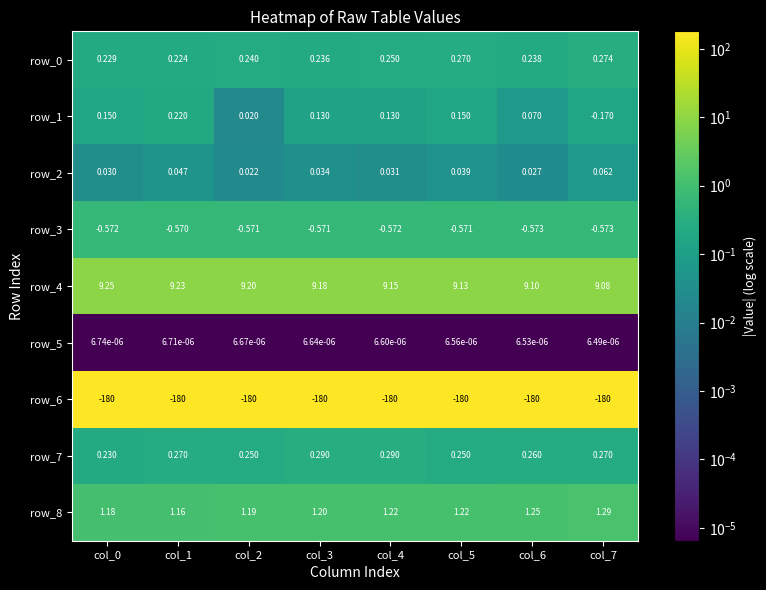

Is the value of row_5 at col_1 greater than the value of row_8 at col_7?

No